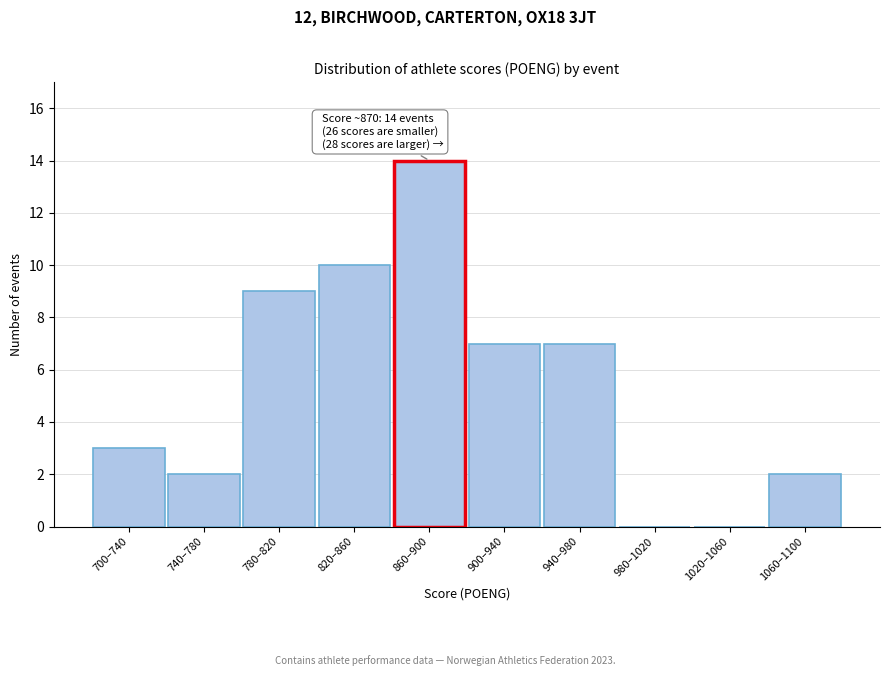

Reading right to left, transcribe all the data shown in this chart.

1060–1100=2	1020–1060=0	980–1020=0	940–980=7	900–940=7	860–900=14	820–860=10	780–820=9	740–780=2	700–740=3